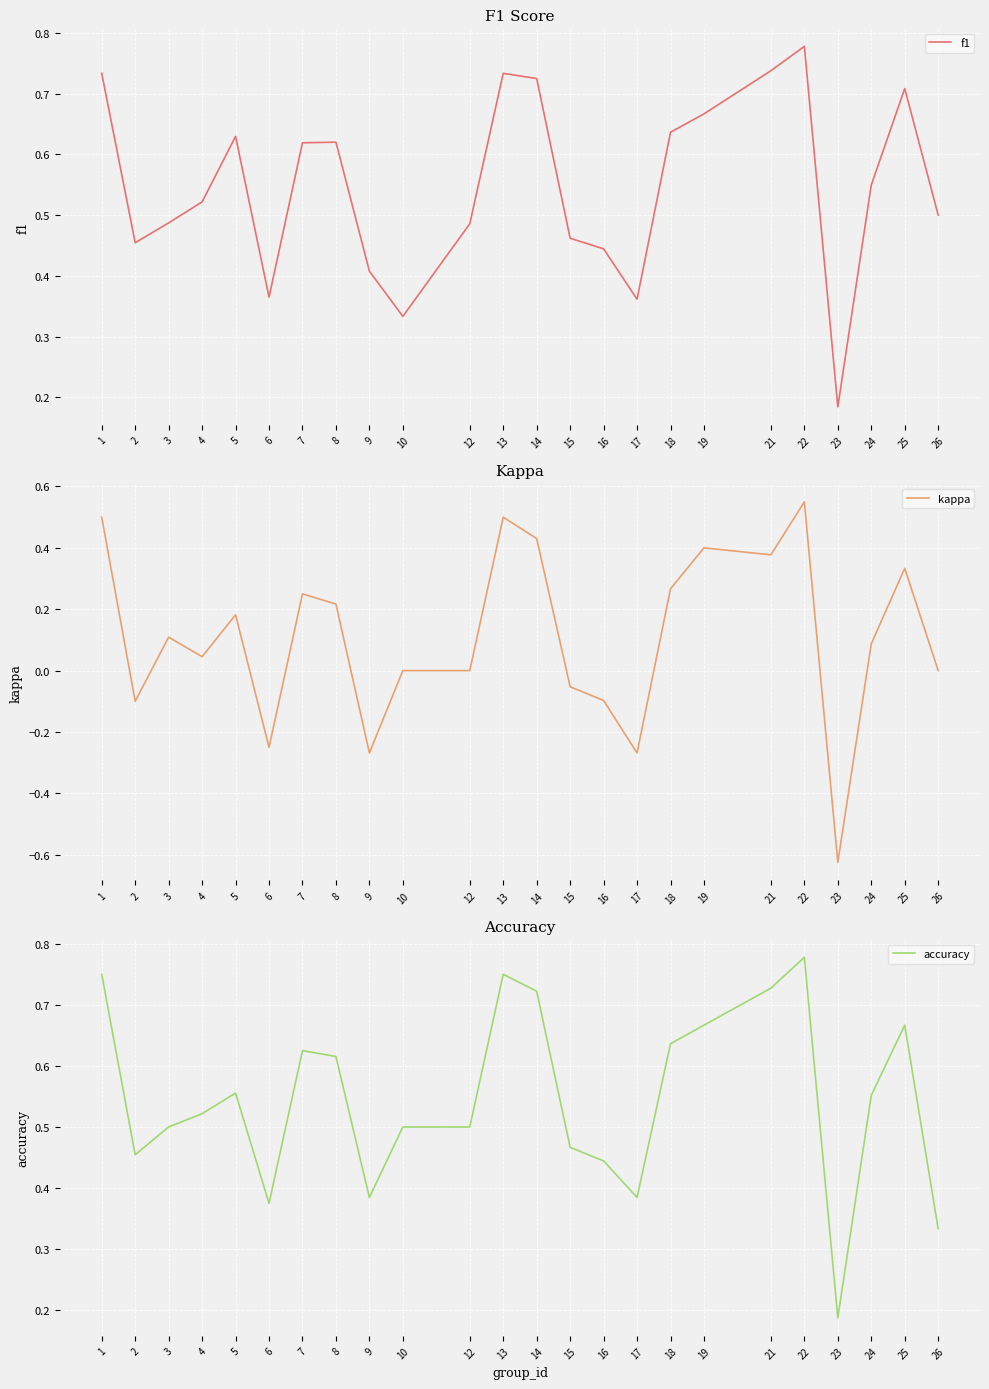

The value of kappa at 23 is -0.3. True or false?

False